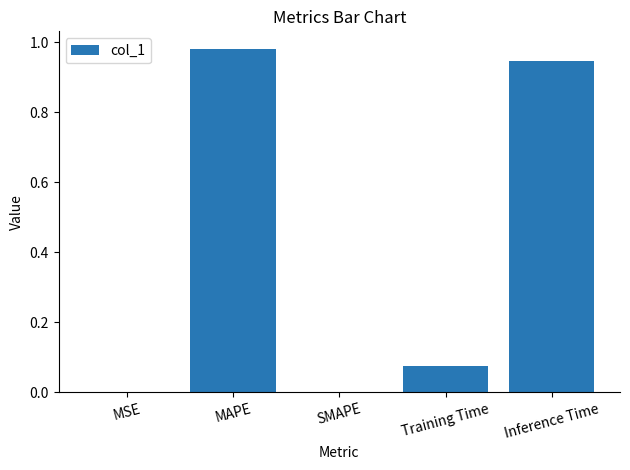

What is the sum of all values?

2.0